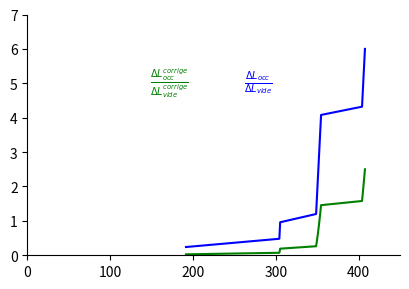

What is the greatest value displayed?

6.0